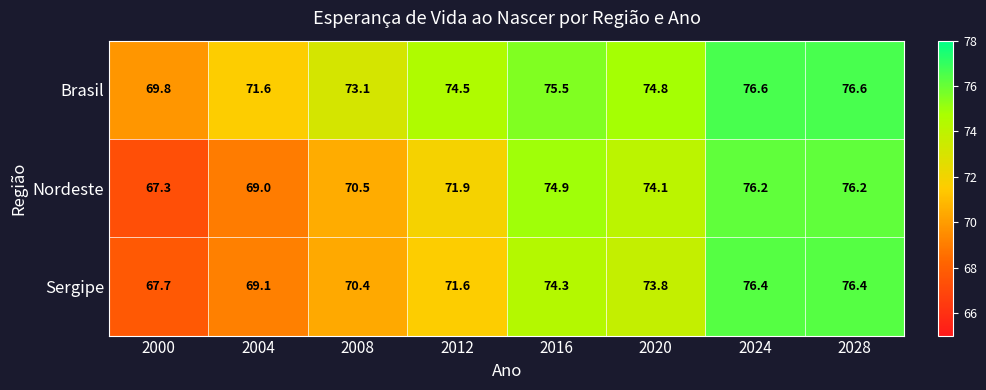

What is the maximum value shown in the chart?

76.6